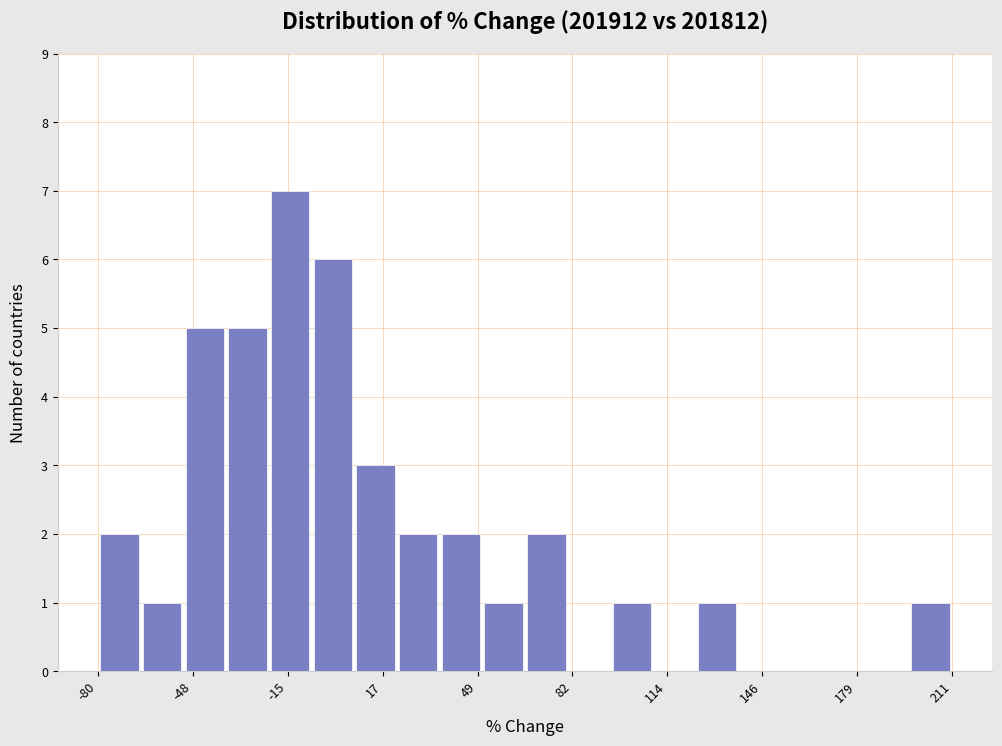

Around what value on the x-axis is the tallest bar? Give the approximate position of its centre, as read against the axis.

-15